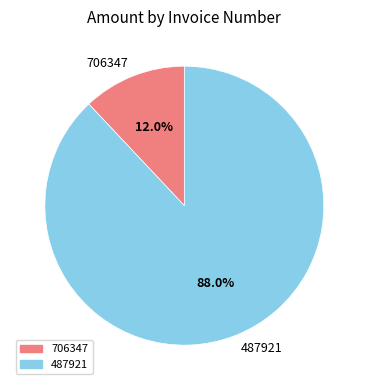

Combined, do 487921 and 706347 account for over 50%?

Yes